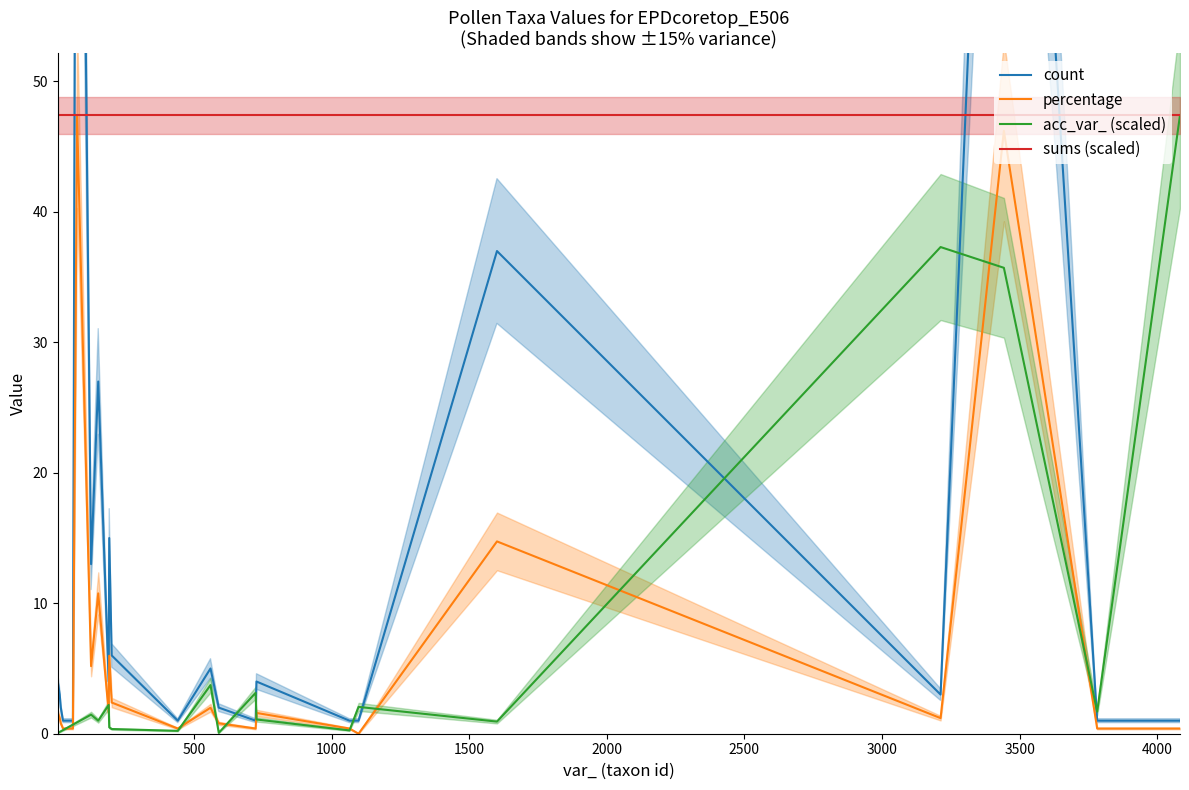

What is the highest value of the percentage series?

47.4